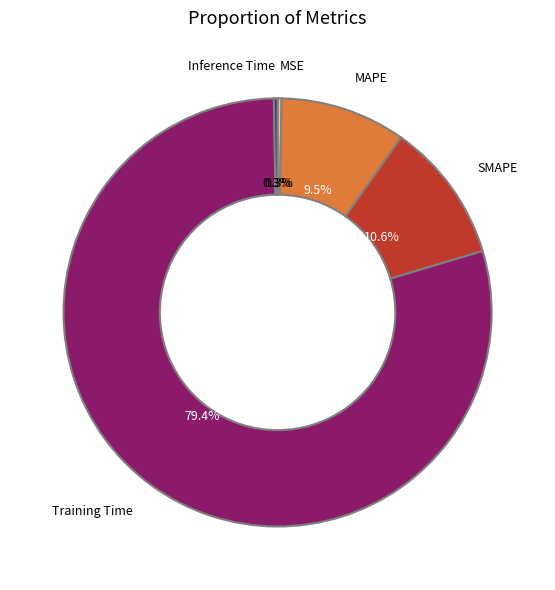

The MSE slice represents 8% of the pie. True or false?

False